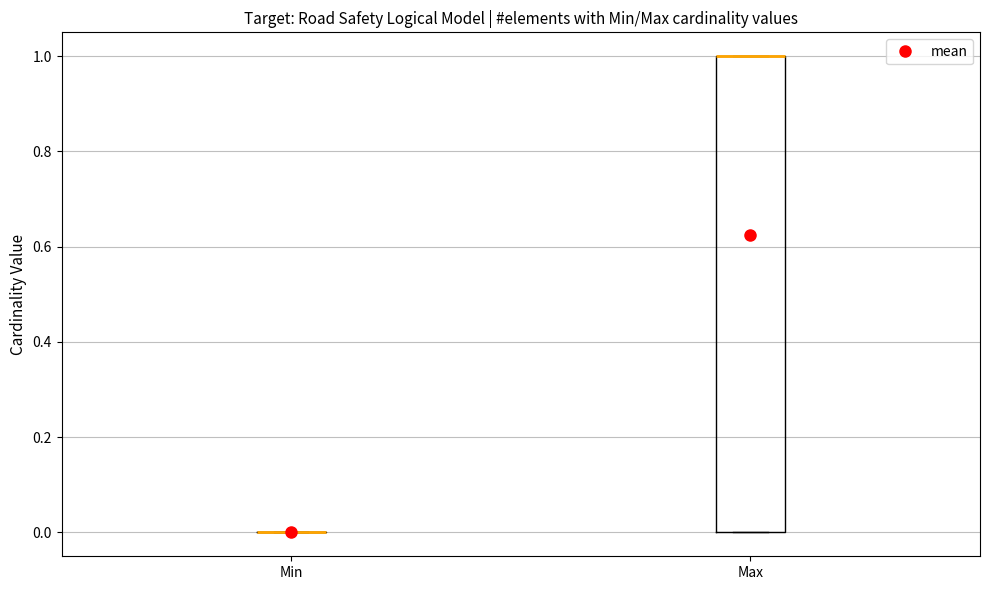

Which box is the tallest, from its lower edge to its upper edge?

Max